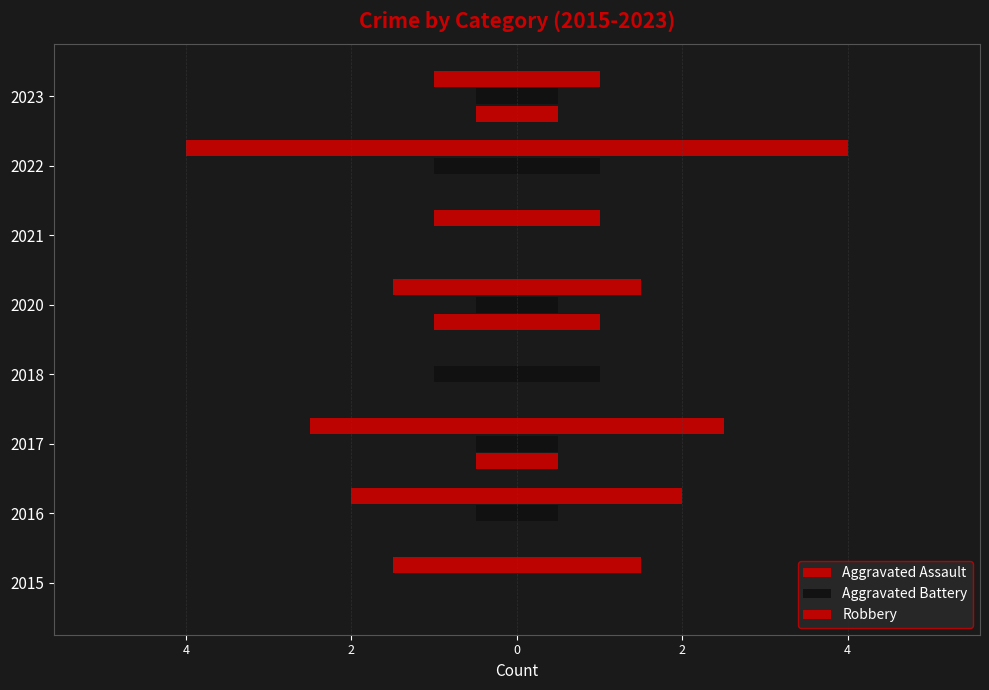

True or false: Robbery has a value of 5 at 2017.

True